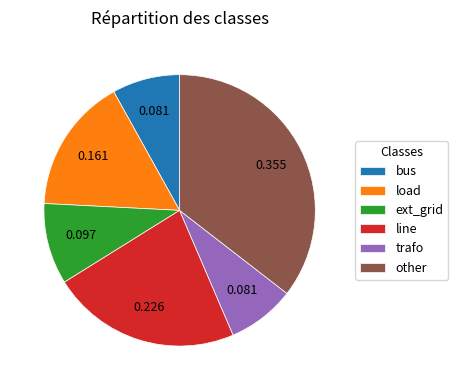

Does trafo account for over 50% of the chart?

No